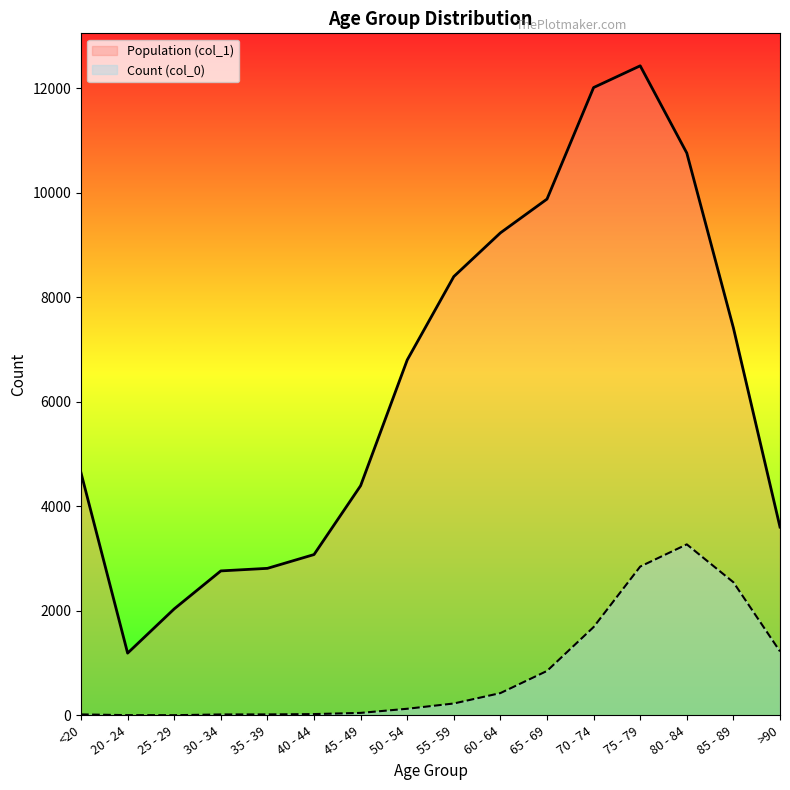

Which has a higher value, 75 - 79 or 50 - 54?

75 - 79